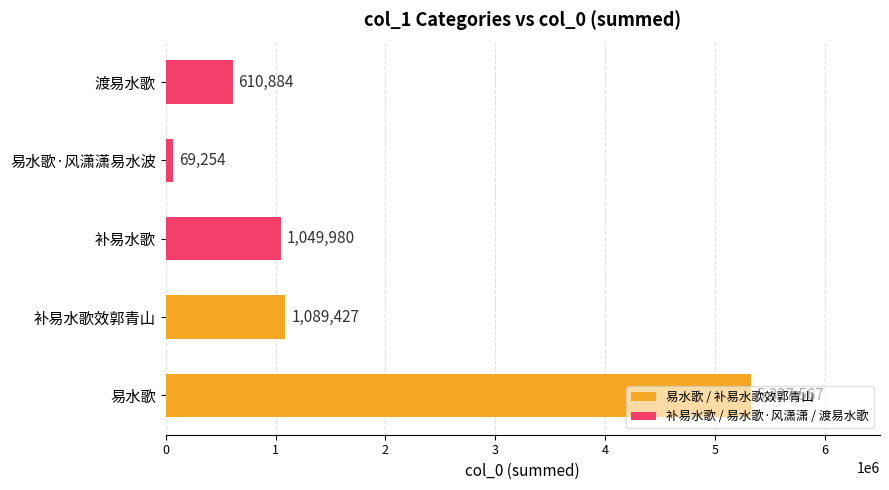

How many values are below 1049980?

2